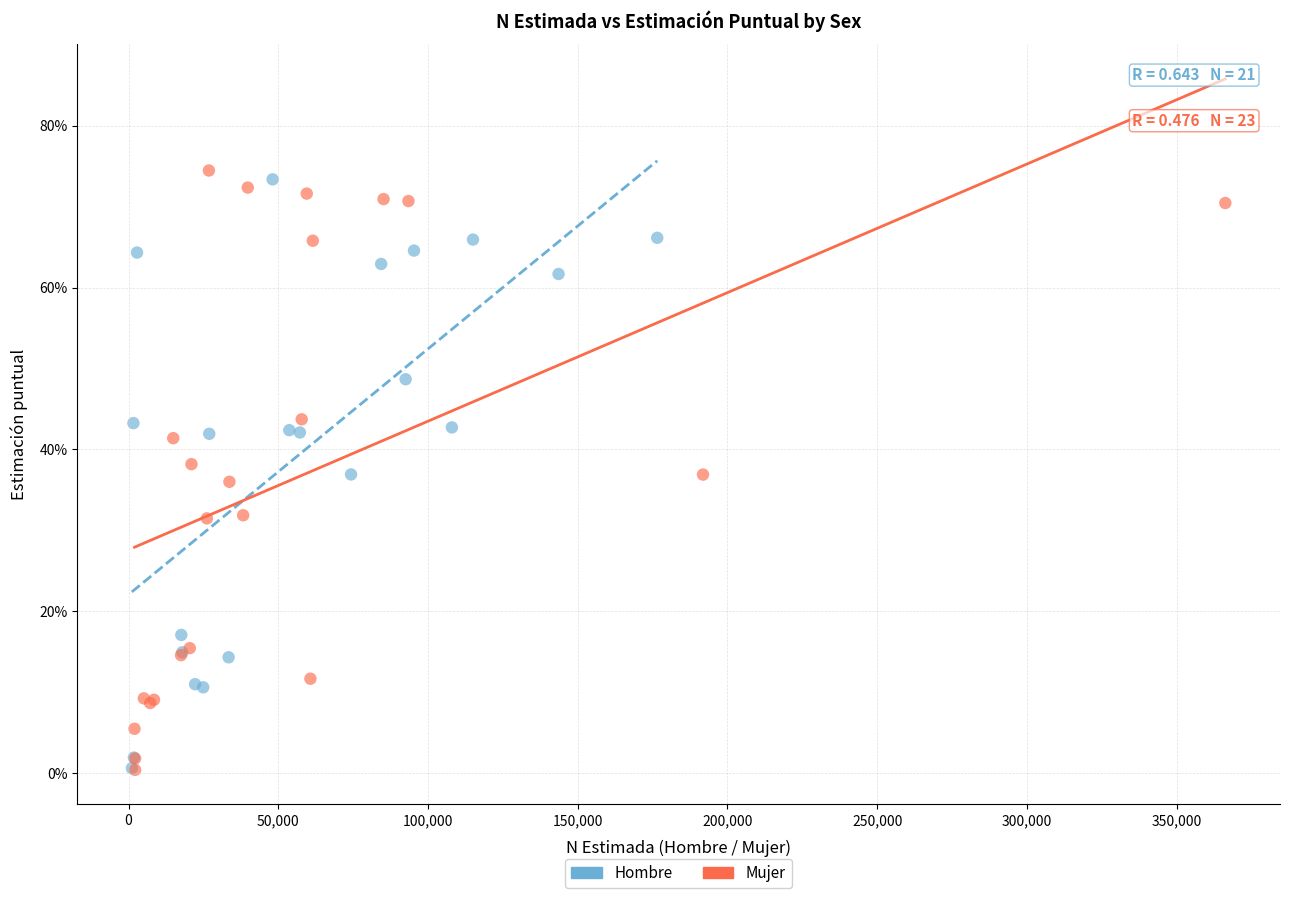

What are all the series names shown in the legend?

Hombre, Mujer